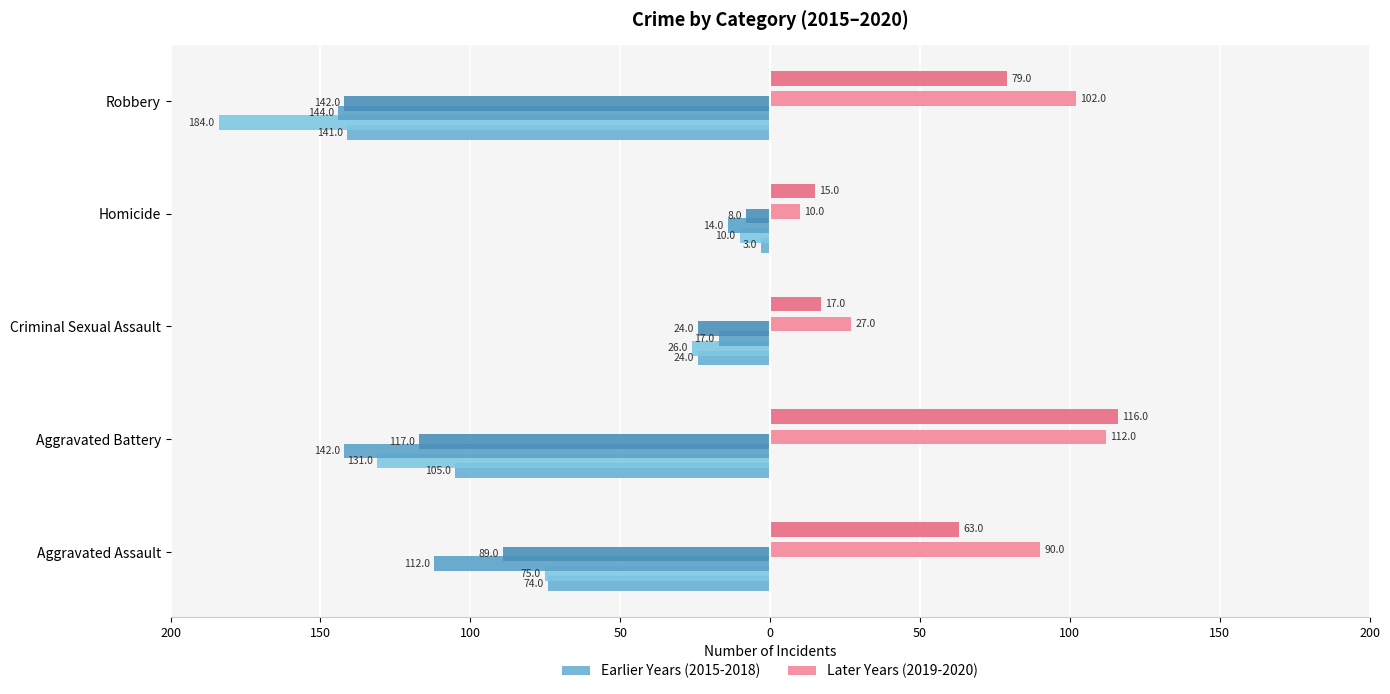

How many bars are there in each group?

6